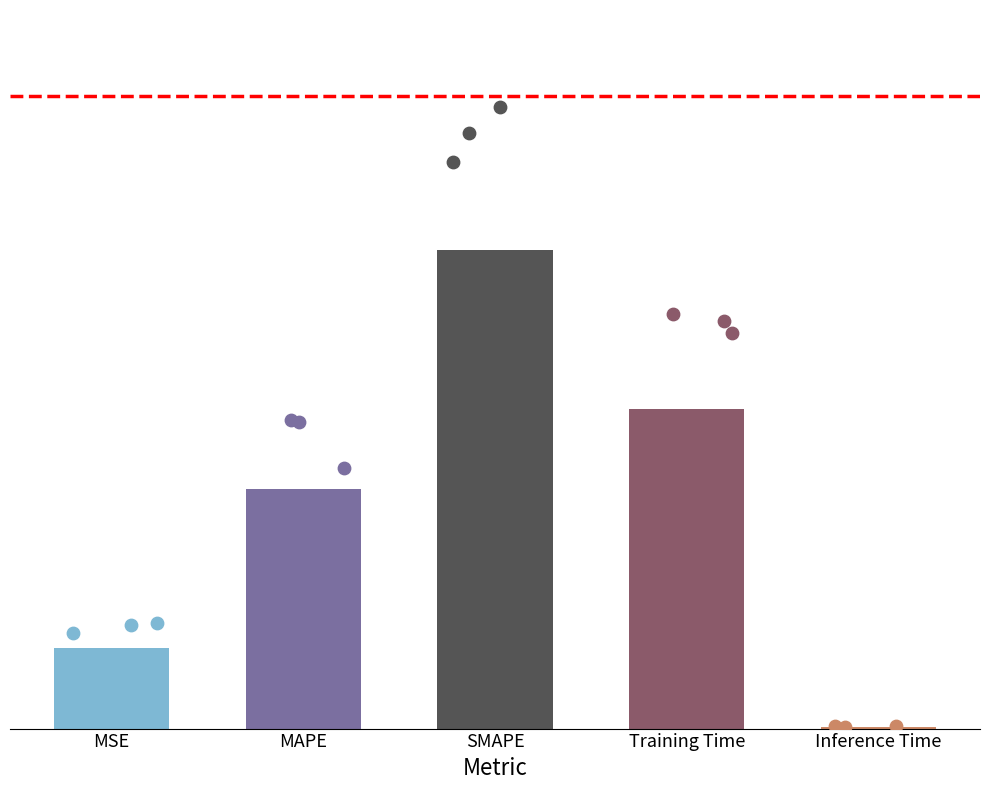

What is the change in value from SMAPE to Training Time?

-0.7